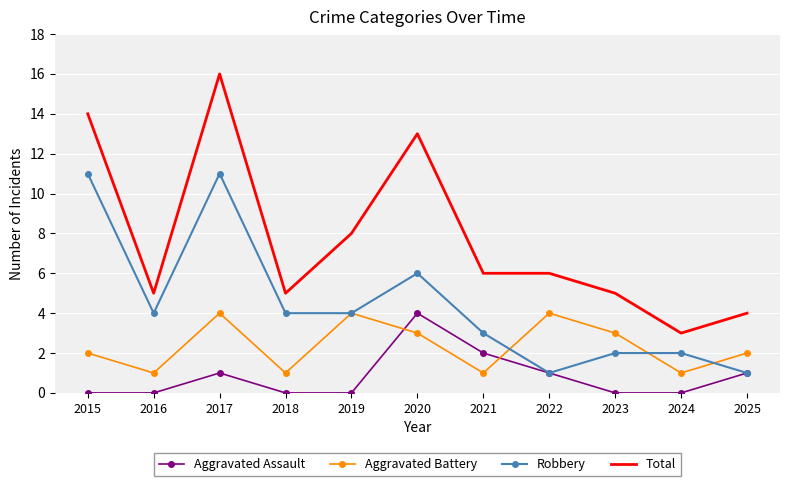

Read the Aggravated Battery value at 2019.

4